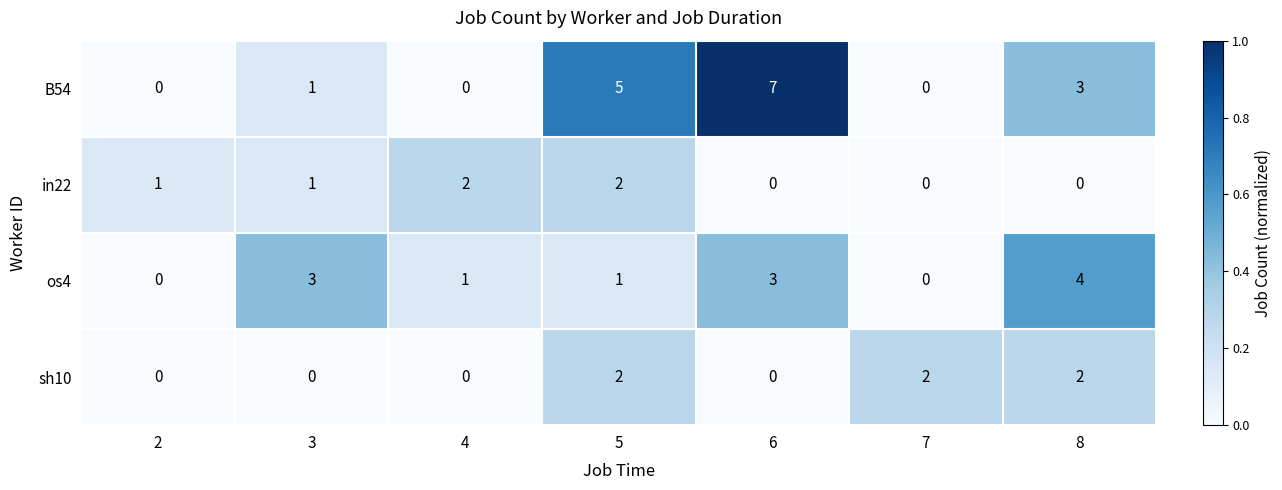

True or false: sh10 has a value of -1 at 3.

False